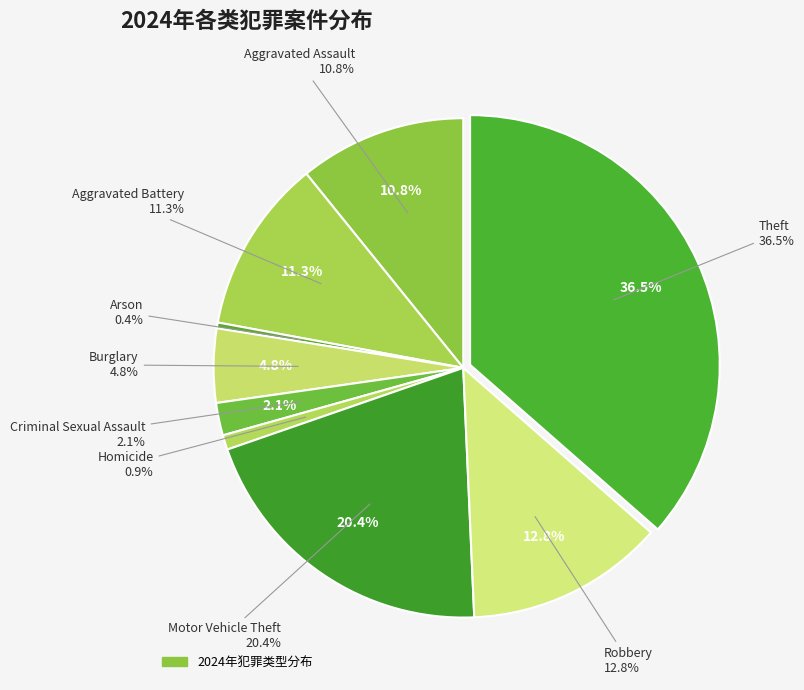

Does Criminal Sexual Assault represent more than half of the total?

No